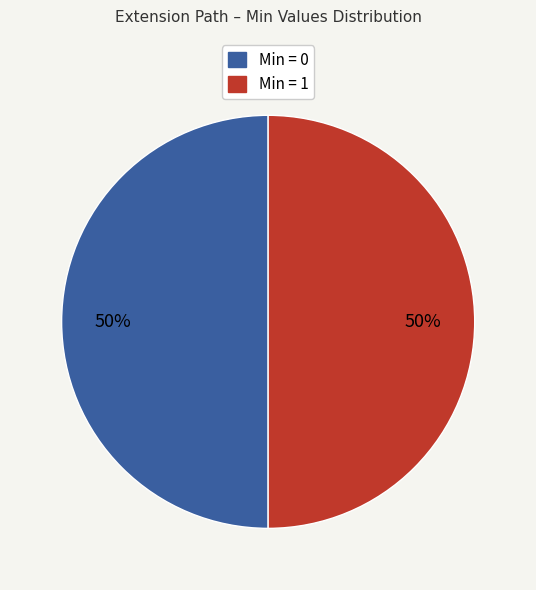

Count the number of slices in the pie.

2